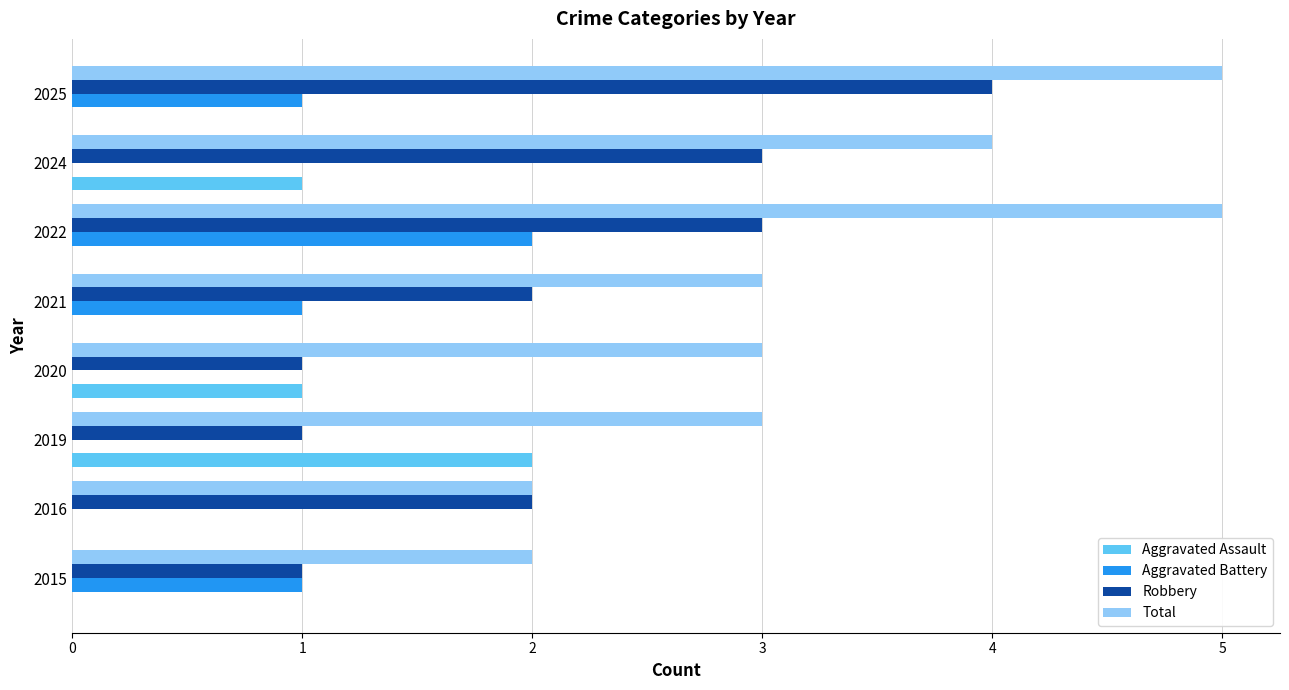

Is the value of Robbery at 2022 greater than the value of Aggravated Assault at 2016?

Yes